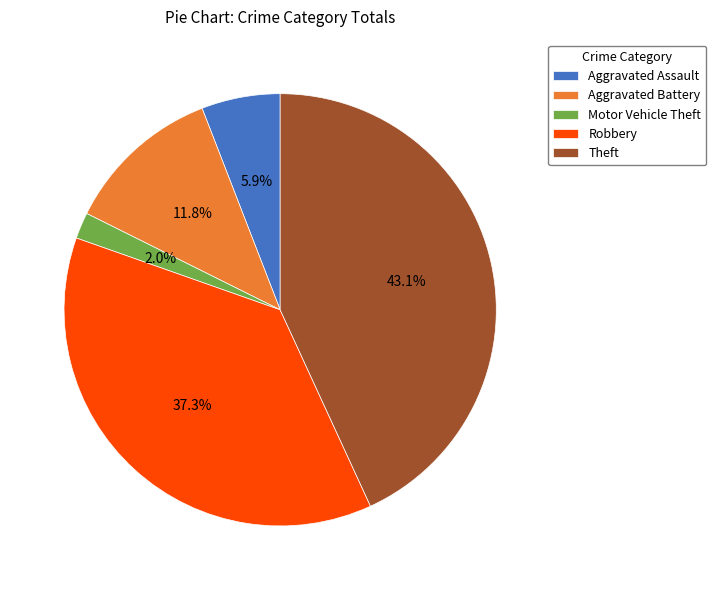

How much of the chart is everything except Aggravated Battery?

88.2%